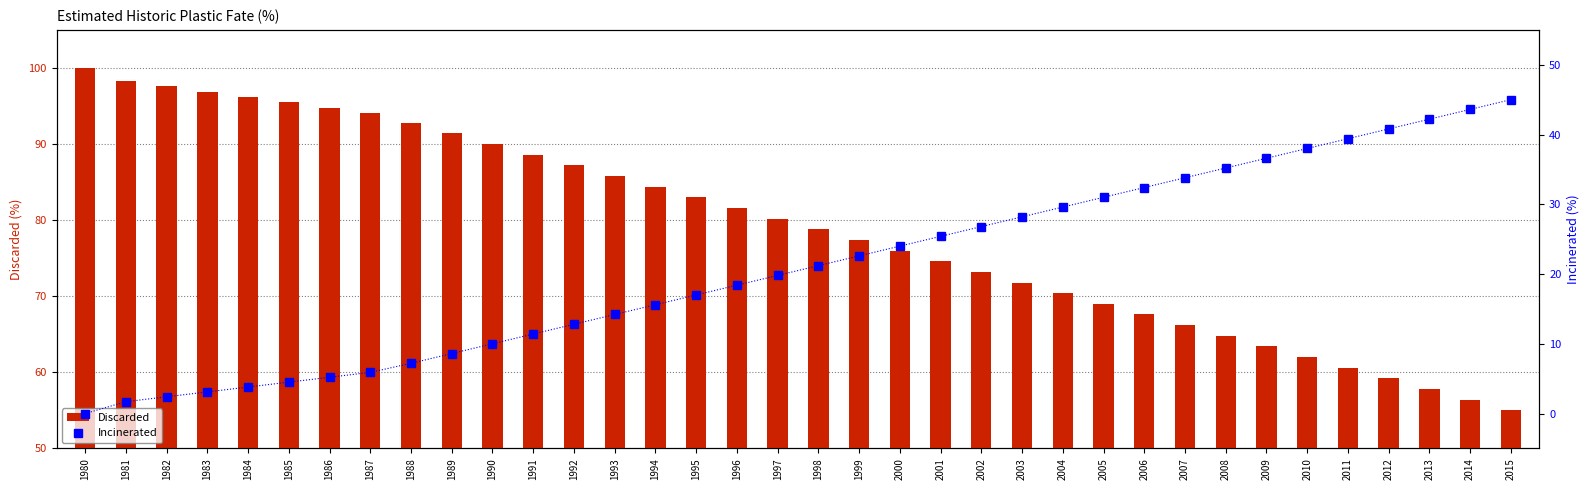

Where does the Incinerated series first go above 21?

1998